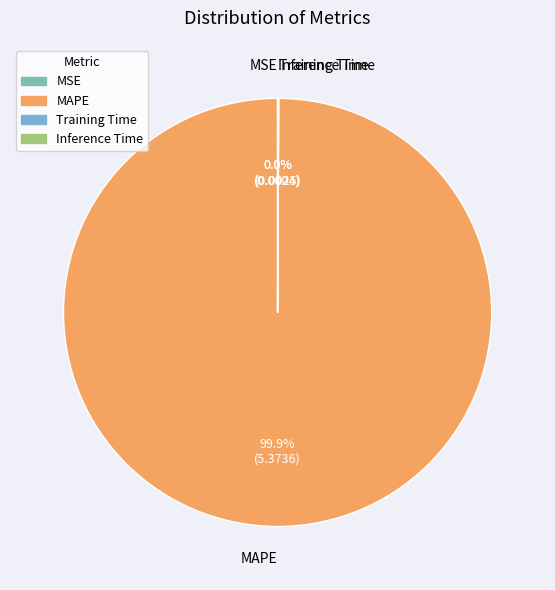

Which category accounts for the majority?

MAPE